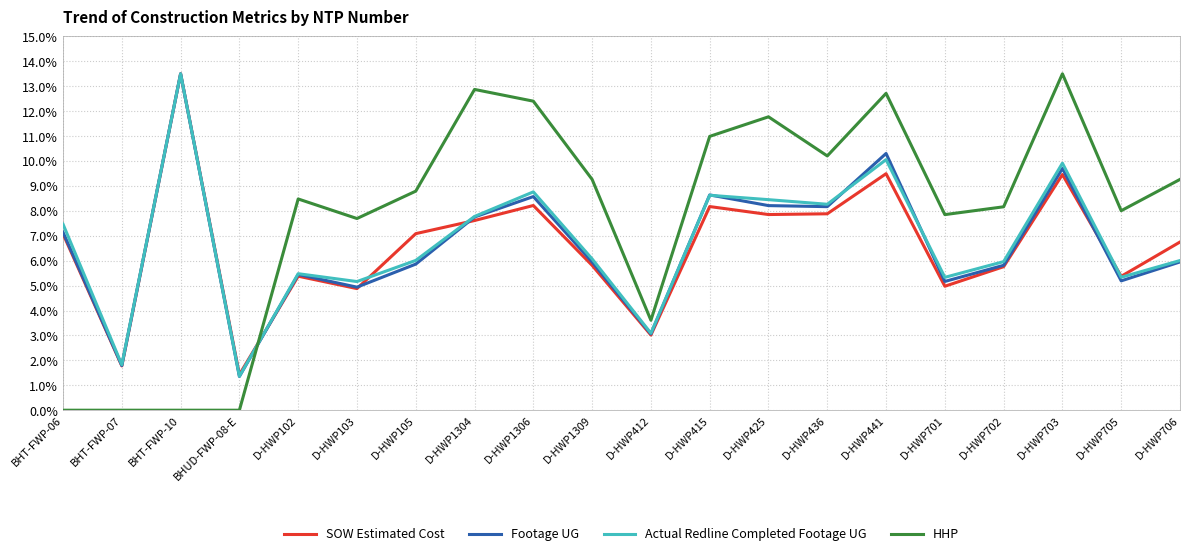

Which series changed the most between BHT-FWP-07 and D-HWP441?

HHP